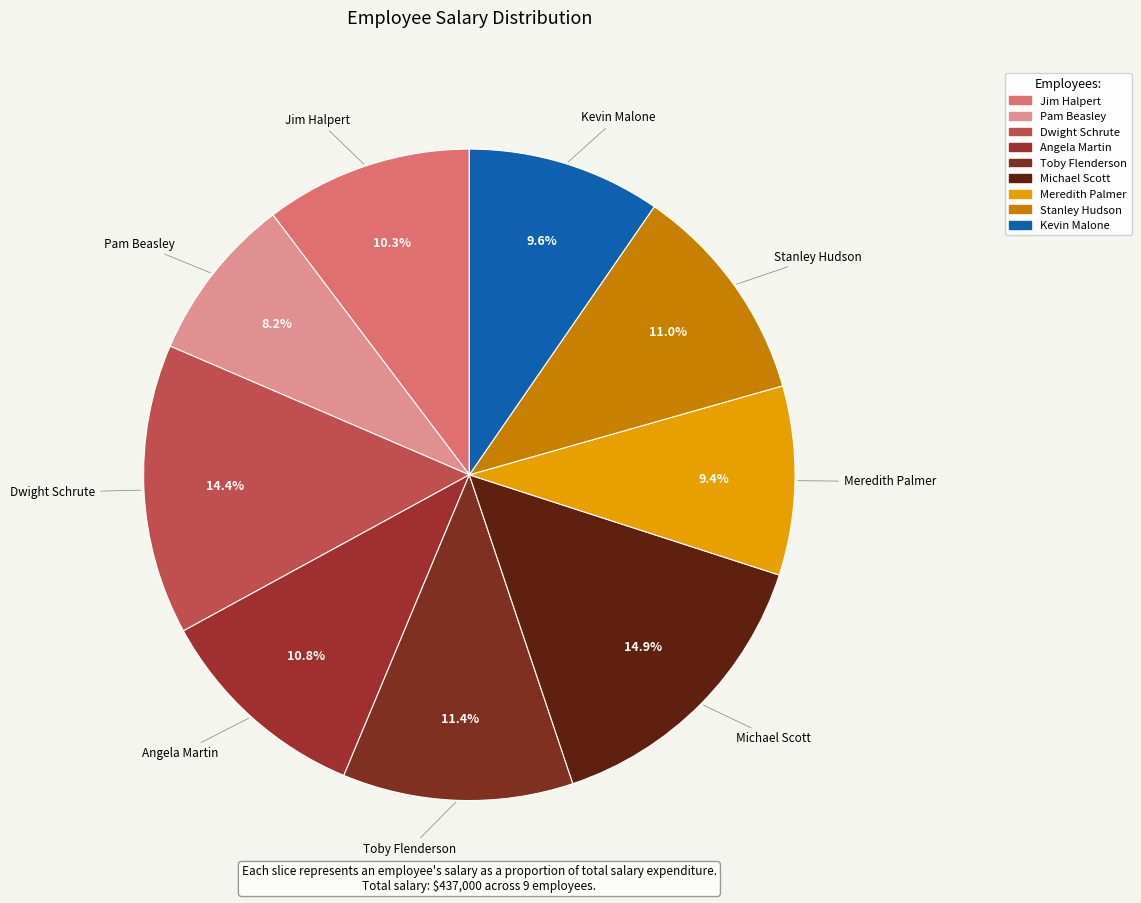

What is the ratio of the value at Dwight Schrute to the value at Meredith Palmer?

1.5